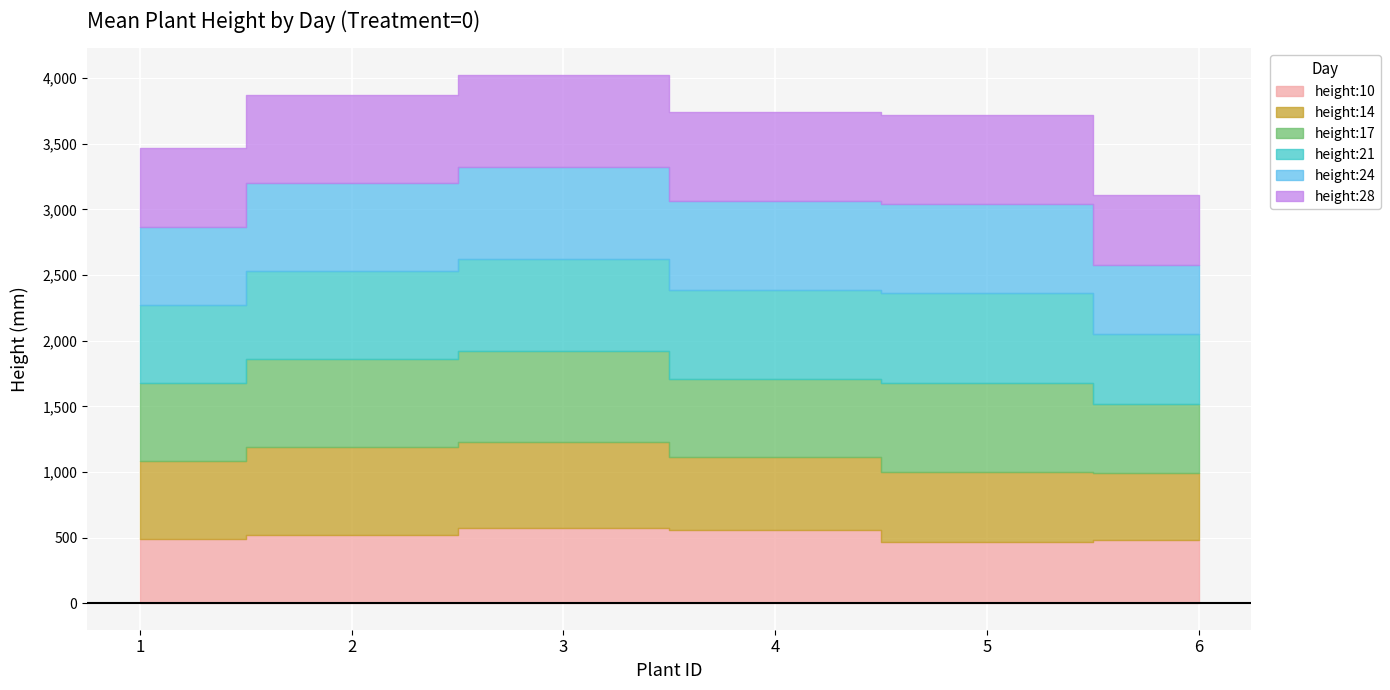

True or false: height:24 and height:28 intersect in this chart.

False